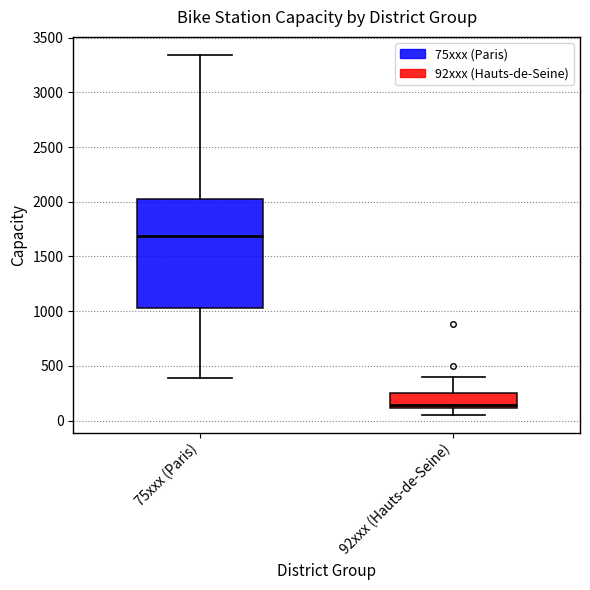

Comparing the boxes themselves (not the whiskers), which one is the tallest?

75xxx (Paris)